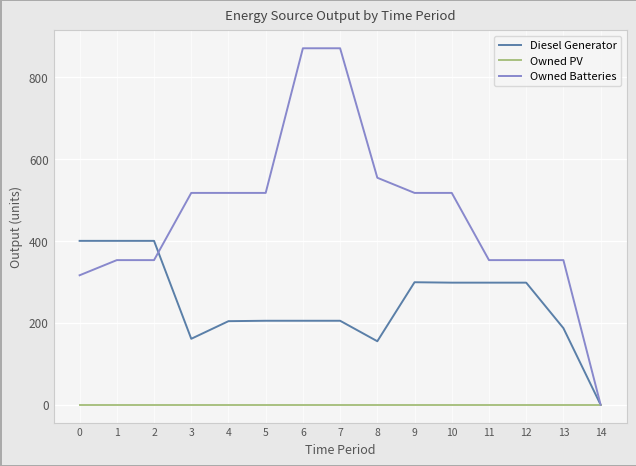

What is the total value across all series at 1?

753.0